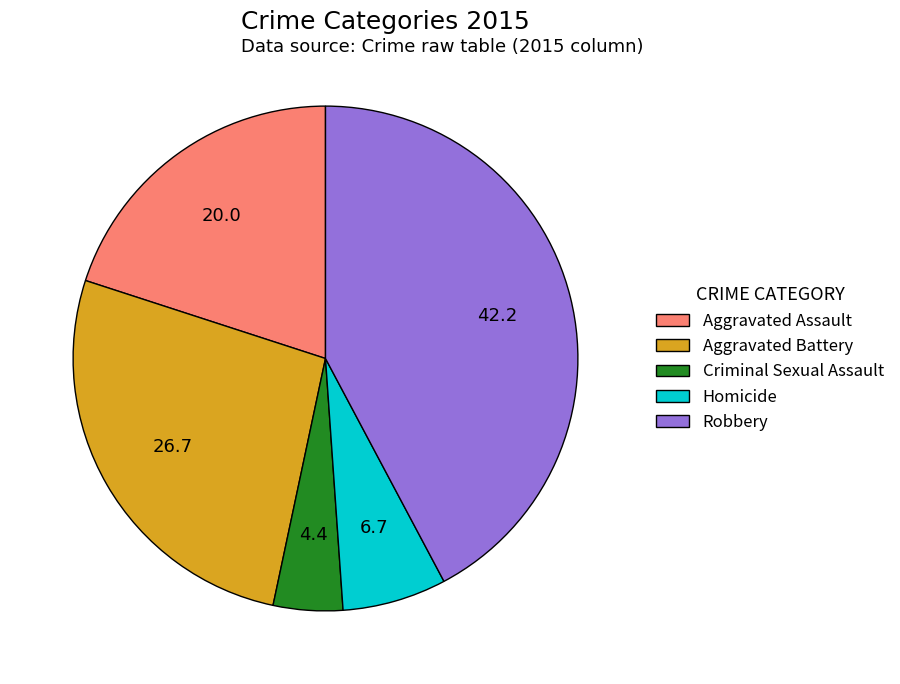

How many segments does this pie chart have?

5